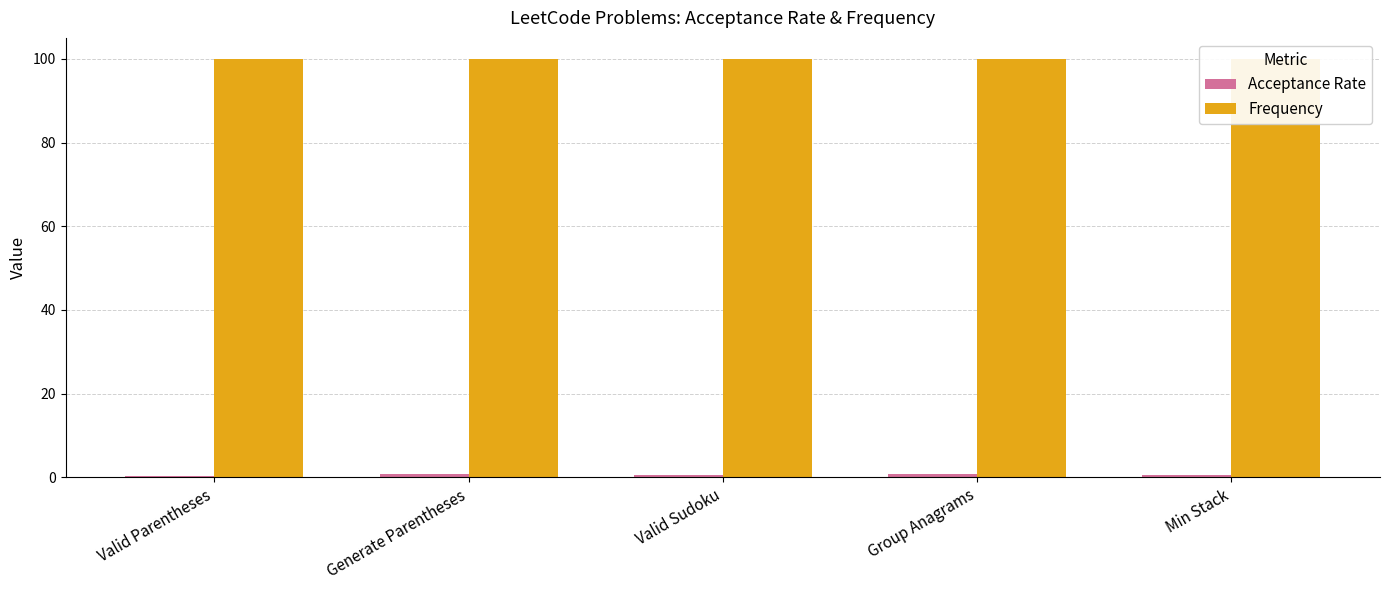

List the series in order of their overall mean, highest first.

Frequency, Acceptance Rate